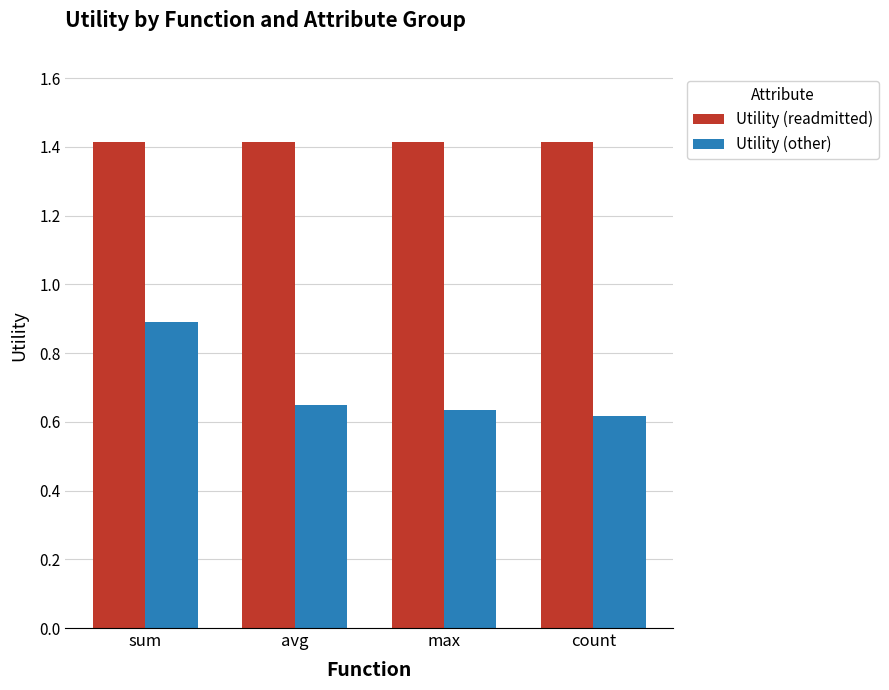

What is the average value of the Utility (readmitted) series?

1.4